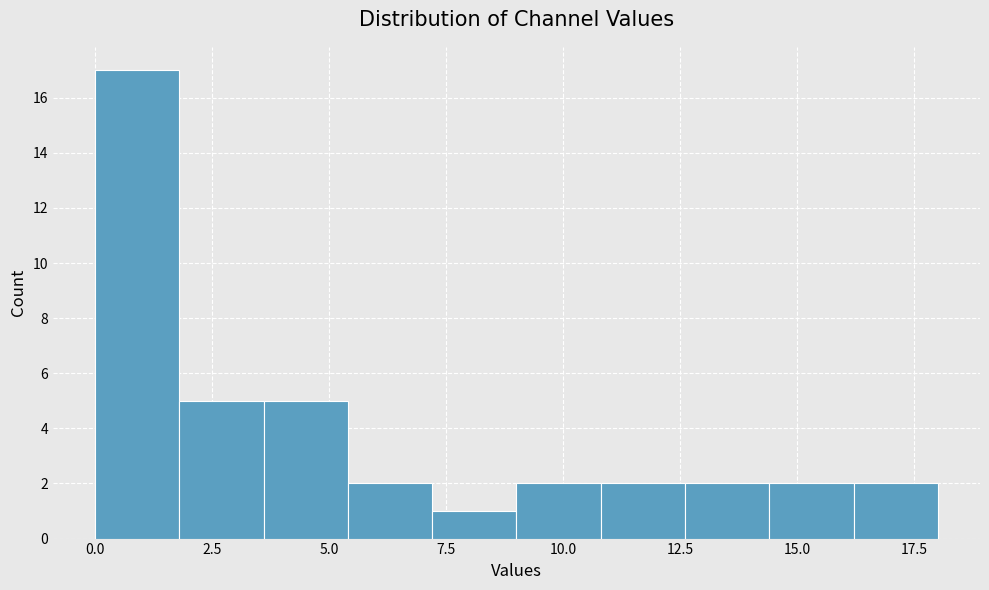

Read against the x-axis, roughly where is the centre of the tallest bar?

1.0